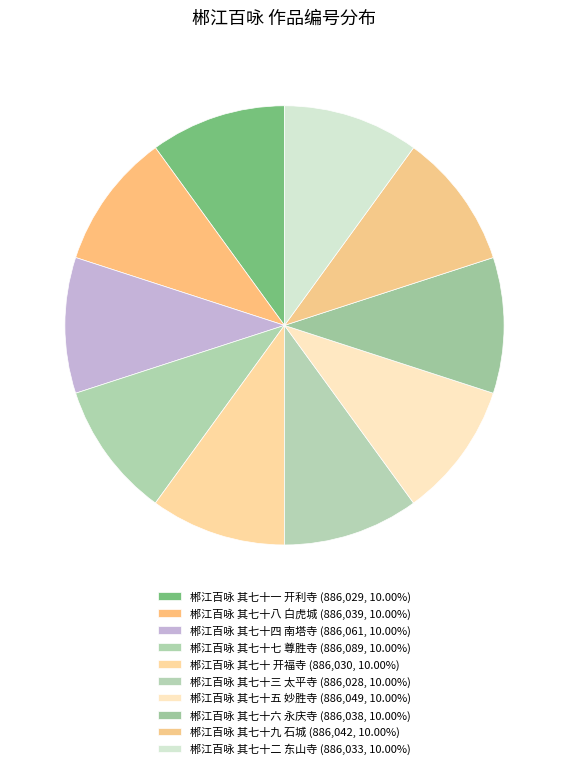

How many segments does this pie chart have?

10